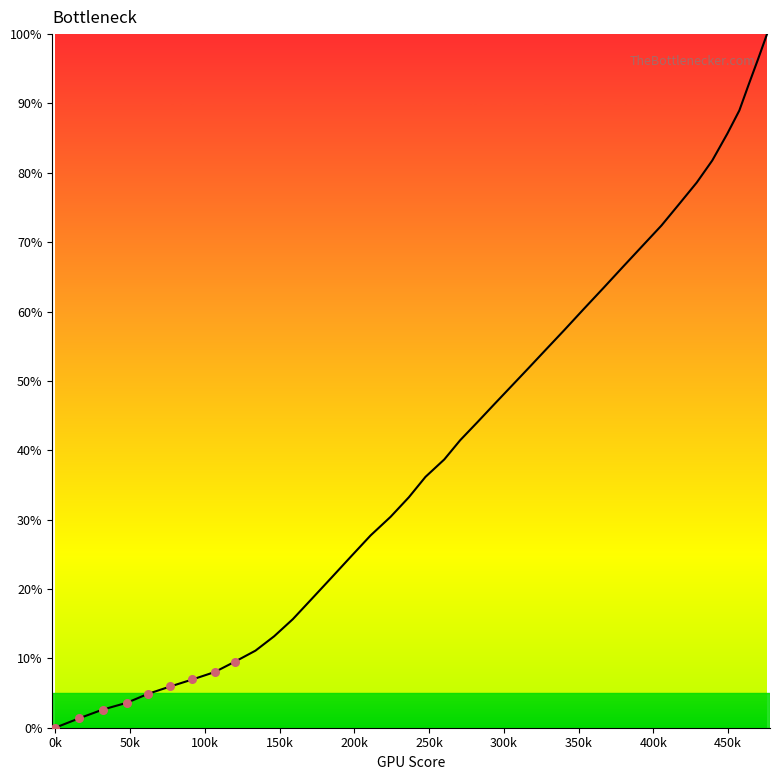

What is the greatest value displayed?

100.0